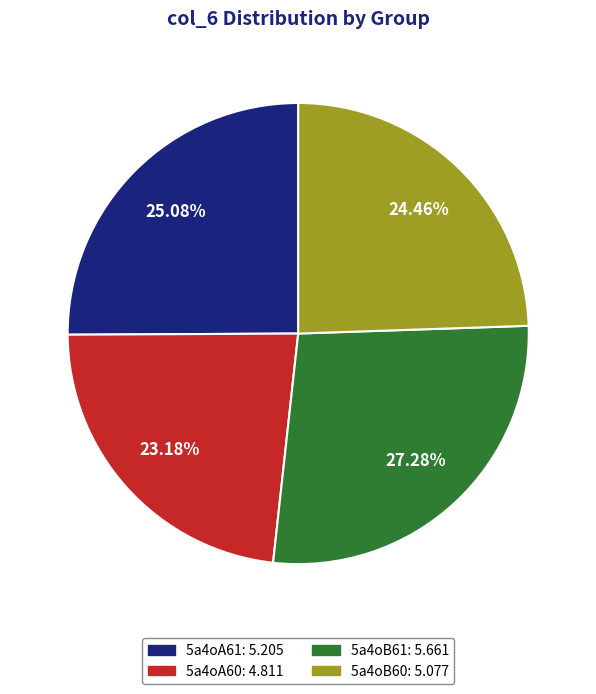

Does 5a4oB60 represent more than half of the total?

No